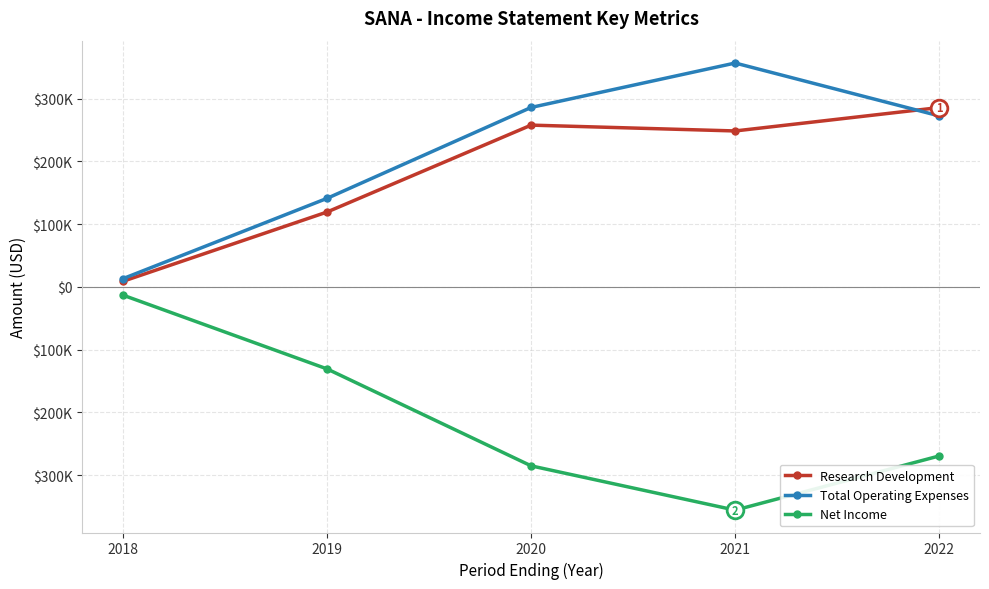

Reading left to right, what are all the values shown in this chart?

Research Development: 9000	119400	257900	248600	285900
Total Operating Expenses: 13200	141200	286100	356900	272600
Net Income: -13200	-130800	-285300	-355900	-269500